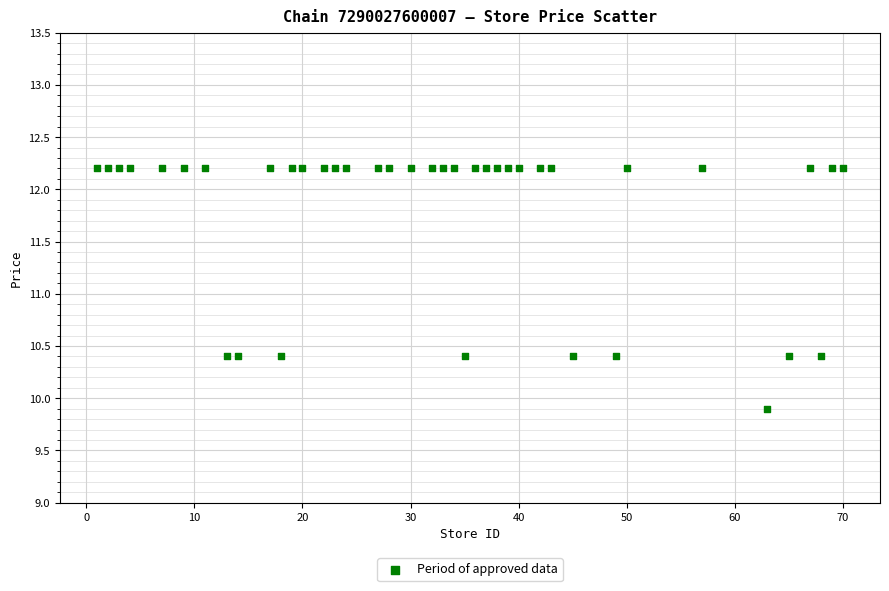

What is the range of X values (max minus min)?

69.0